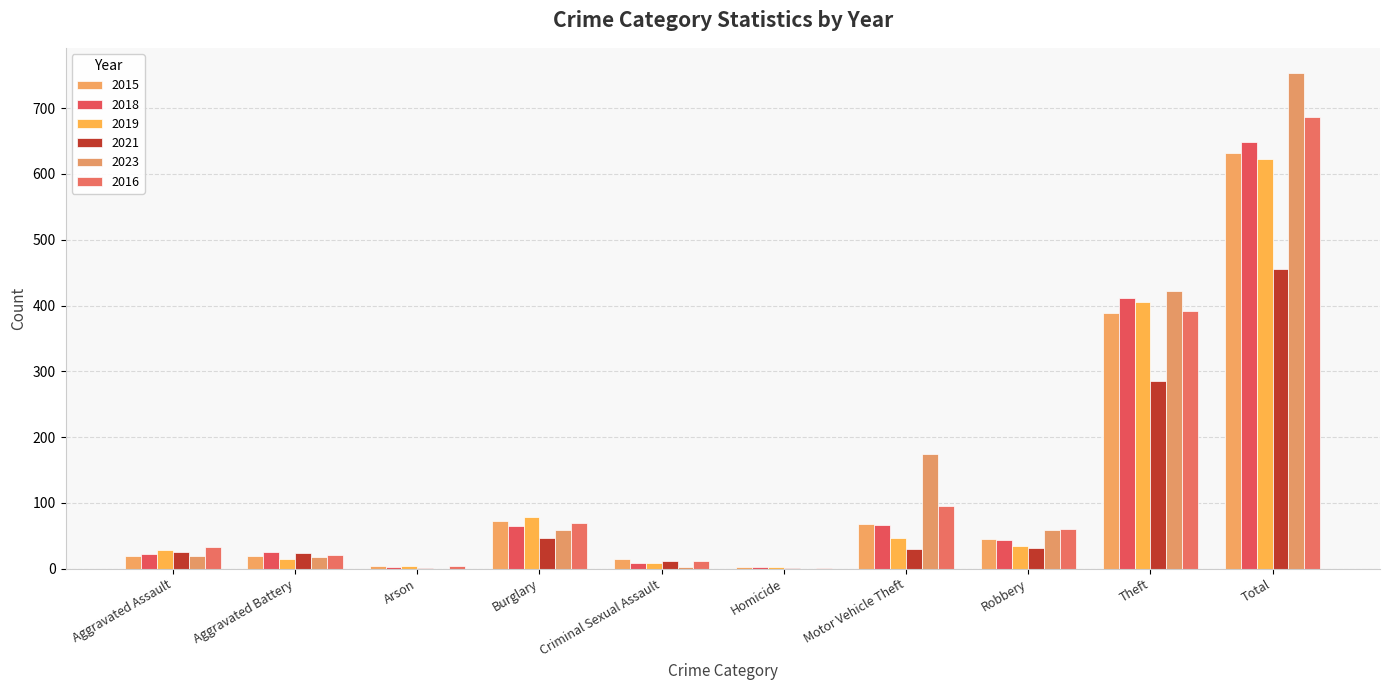

Where is 2023 nearest to the value 377?

Theft